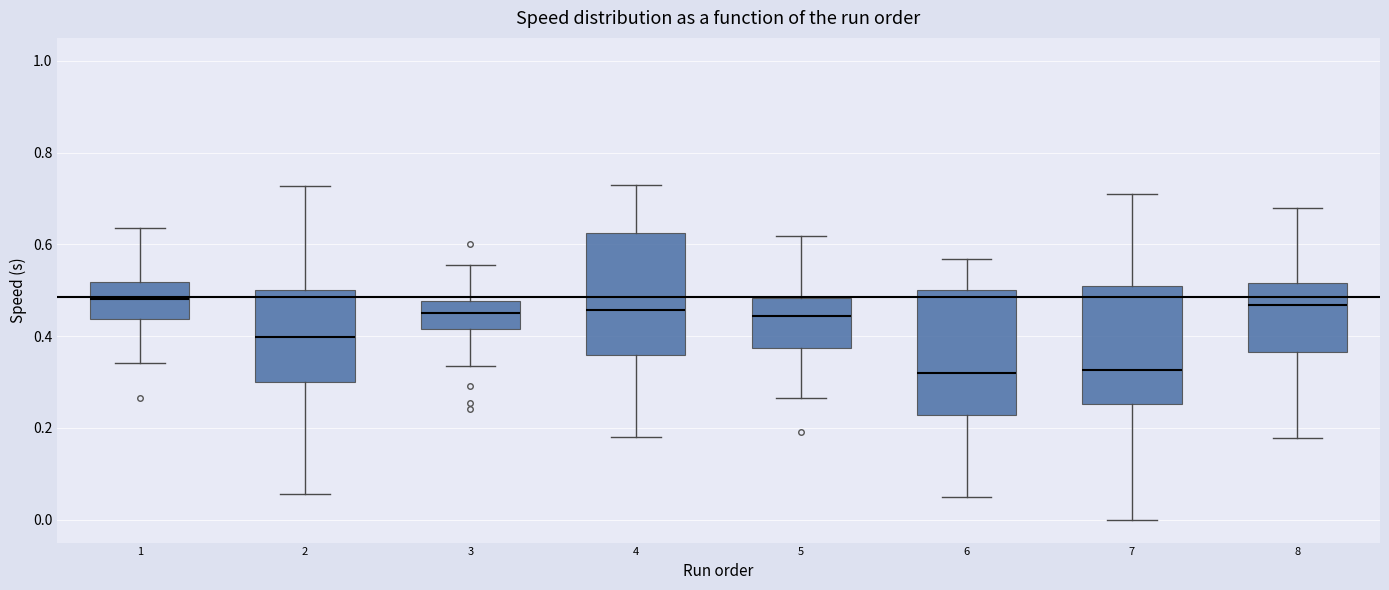

Where does the upper whisker of the box at x = 4 end on the y-axis? The values are not printed on the chart, so give them approximately, as read against the axis.

0.72